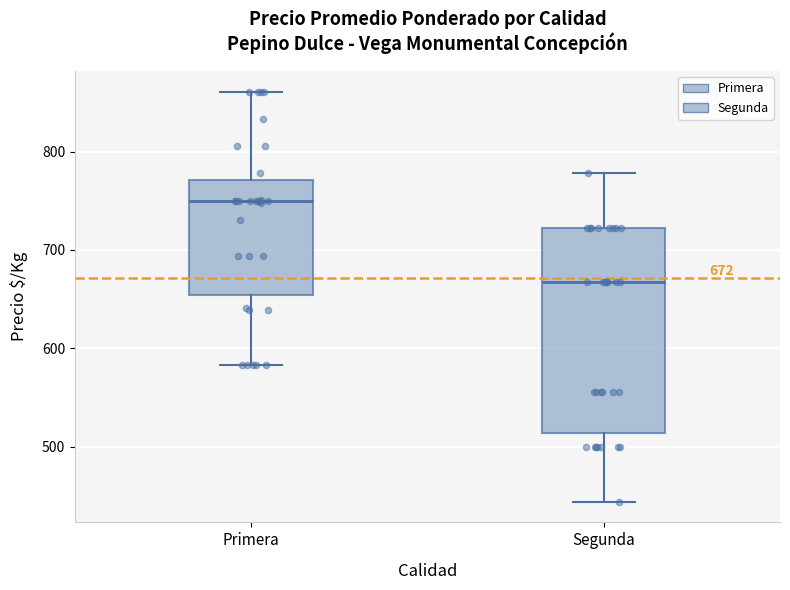

Which box has the highest median line?

Primera